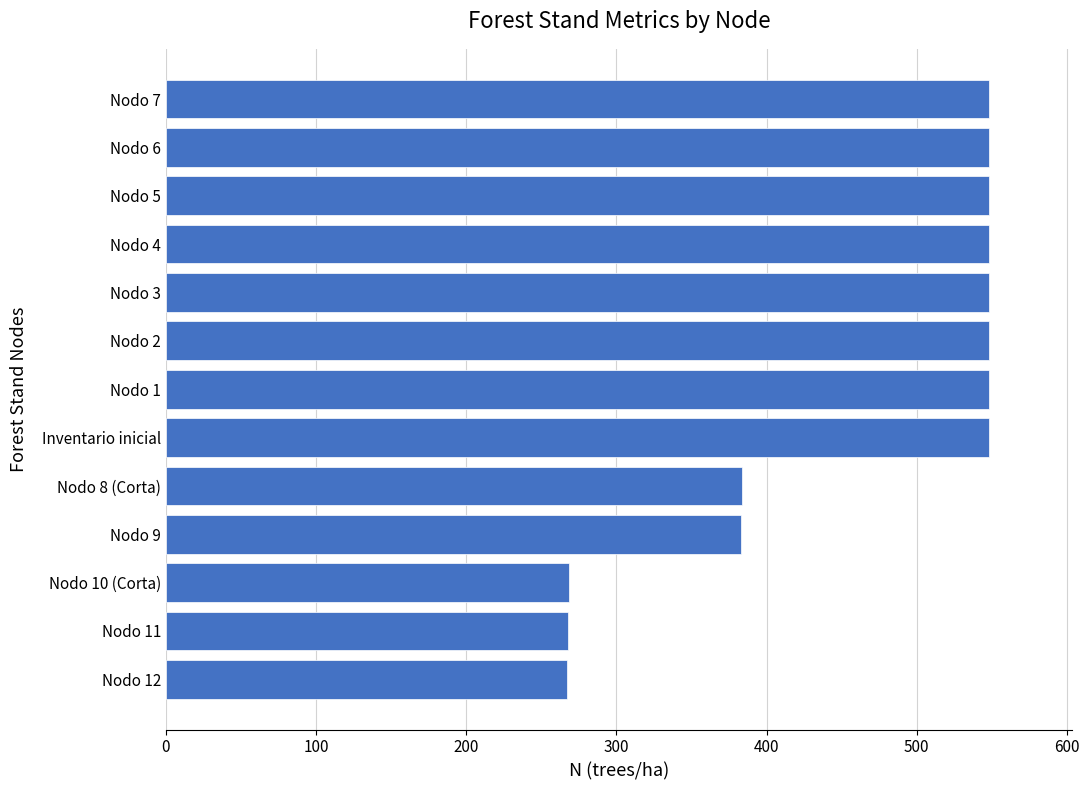

Between Nodo 10 (Corta) and Nodo 2, which is larger?

Nodo 2